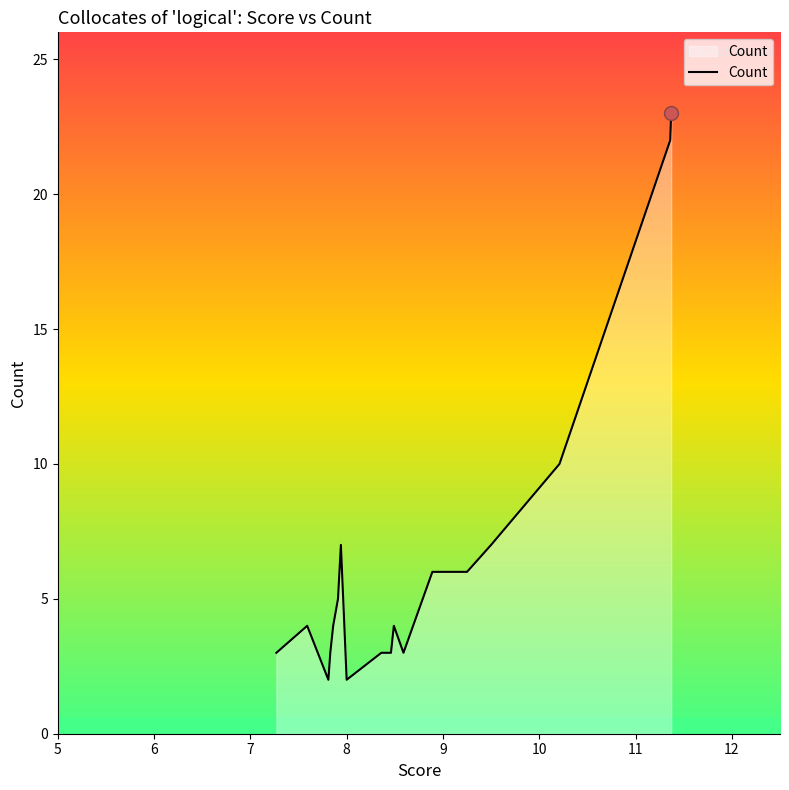

What is the difference between the maximum and minimum values?

21